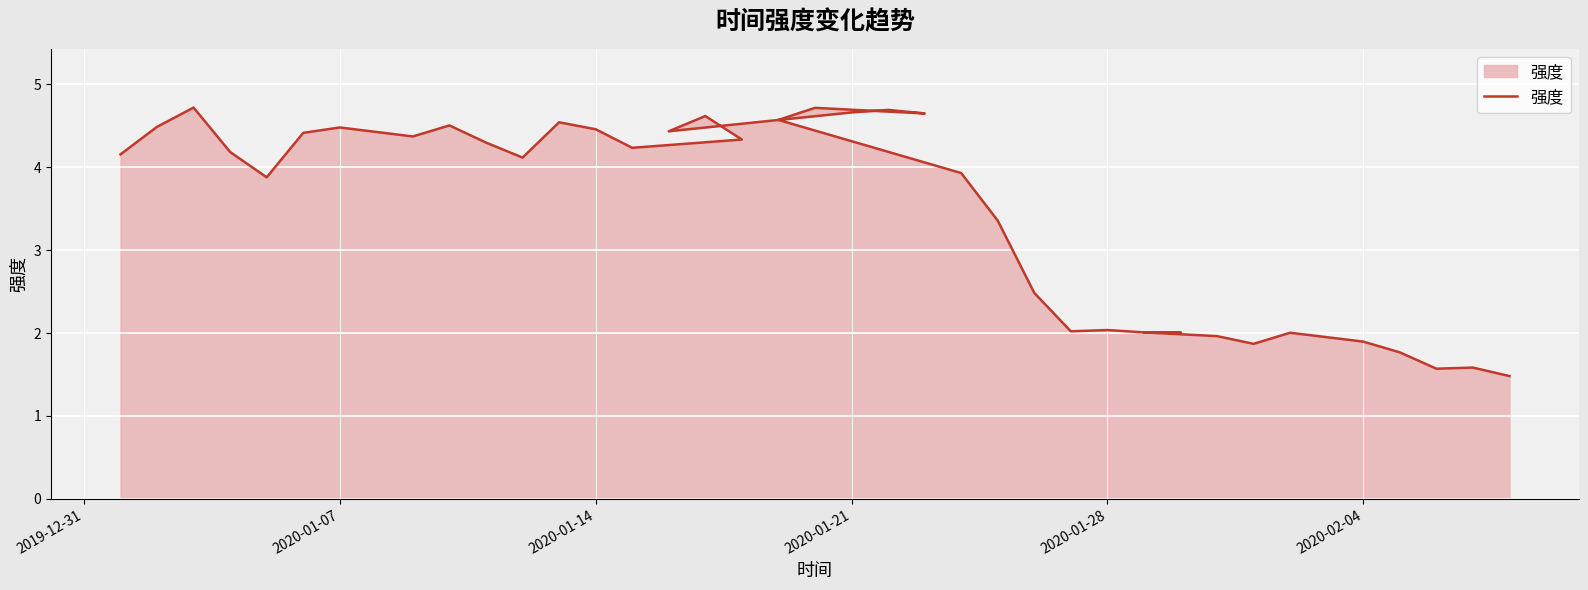

Does the chart display data point markers on the line(s)?

No